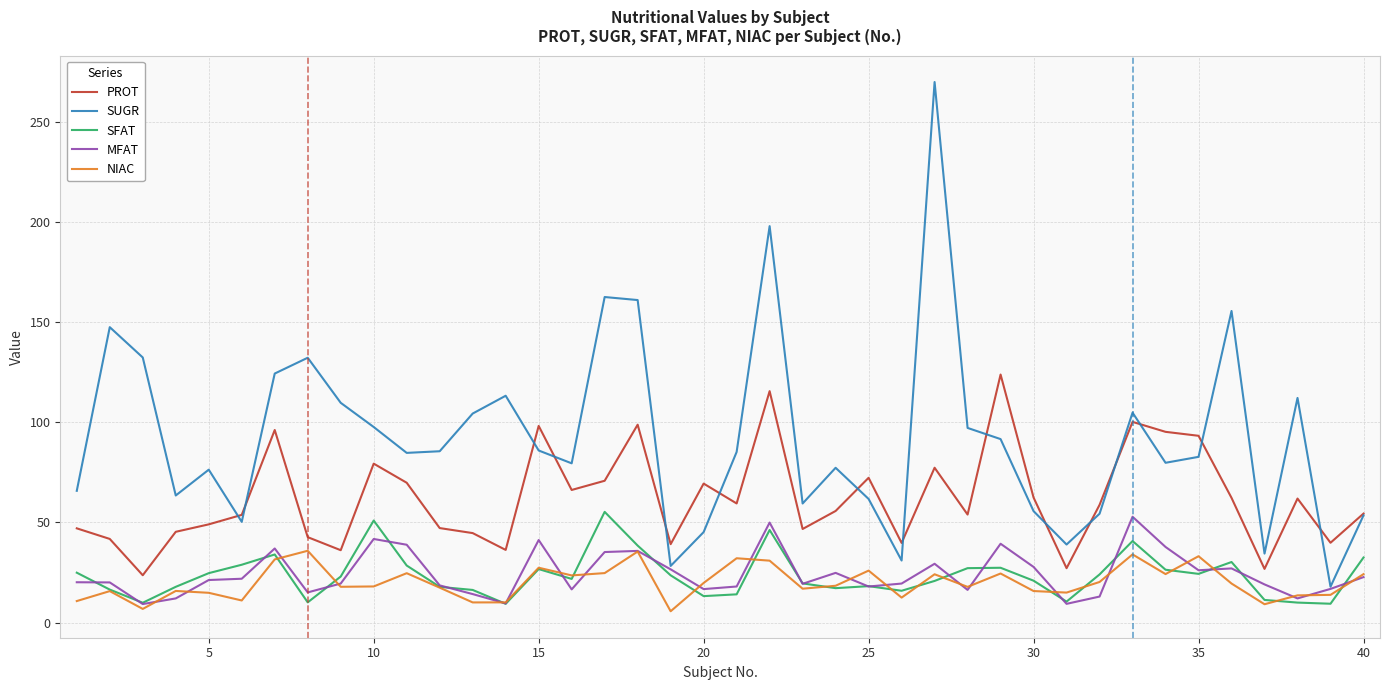

What are all the series names shown in the legend?

PROT, SUGR, SFAT, MFAT, NIAC